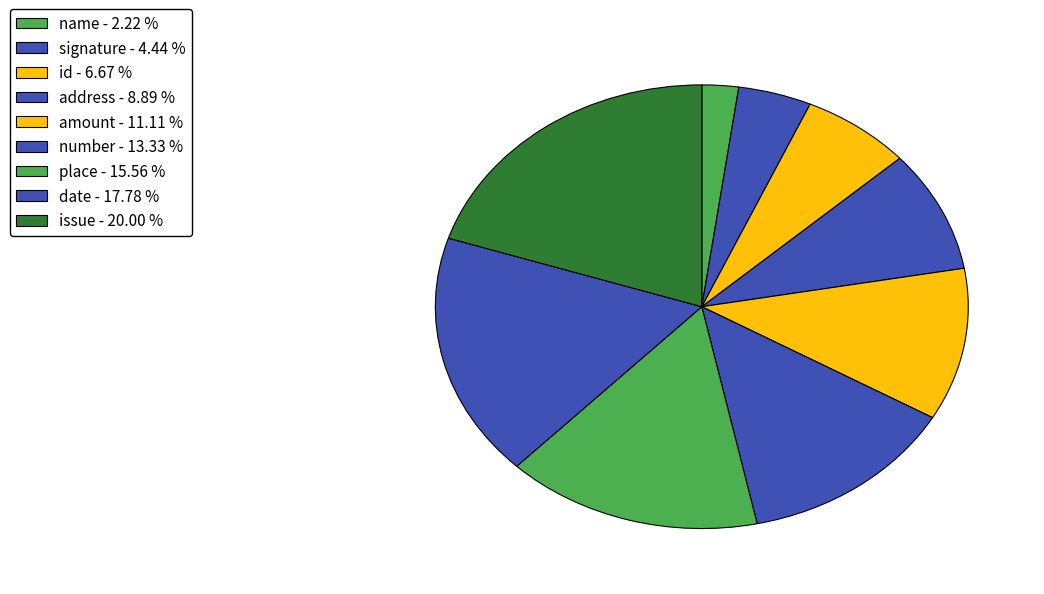

Count the number of slices in the pie.

9